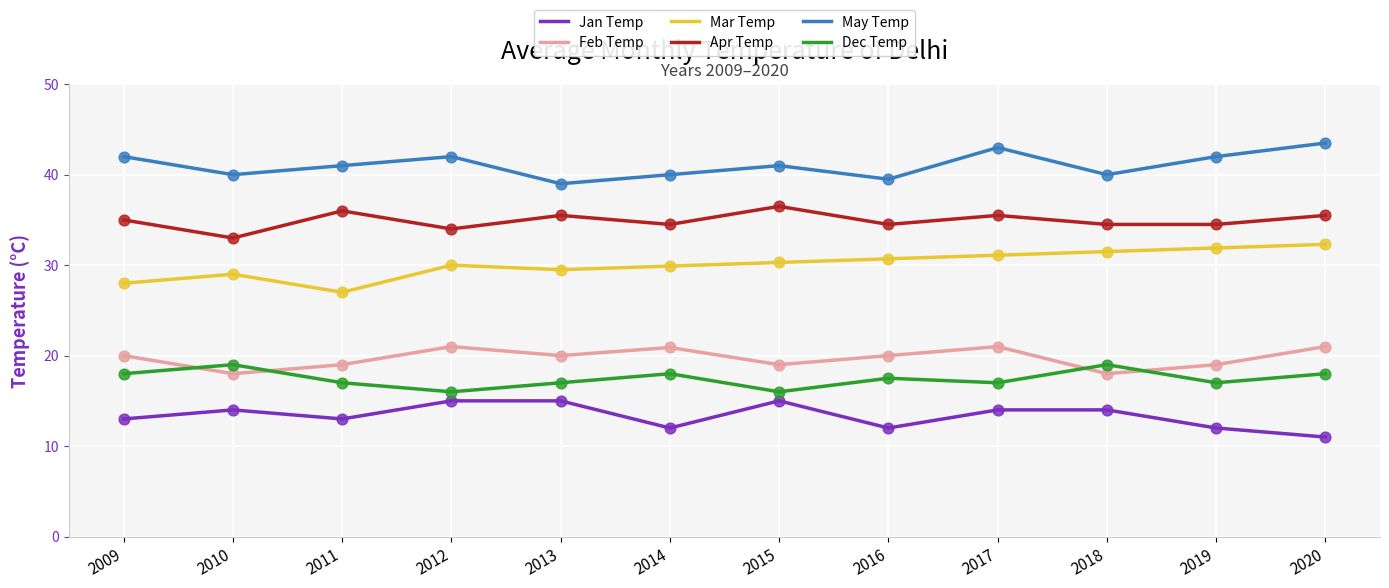

Is the value of Feb Temp at 2015 greater than the value of Apr Temp at 2018?

No